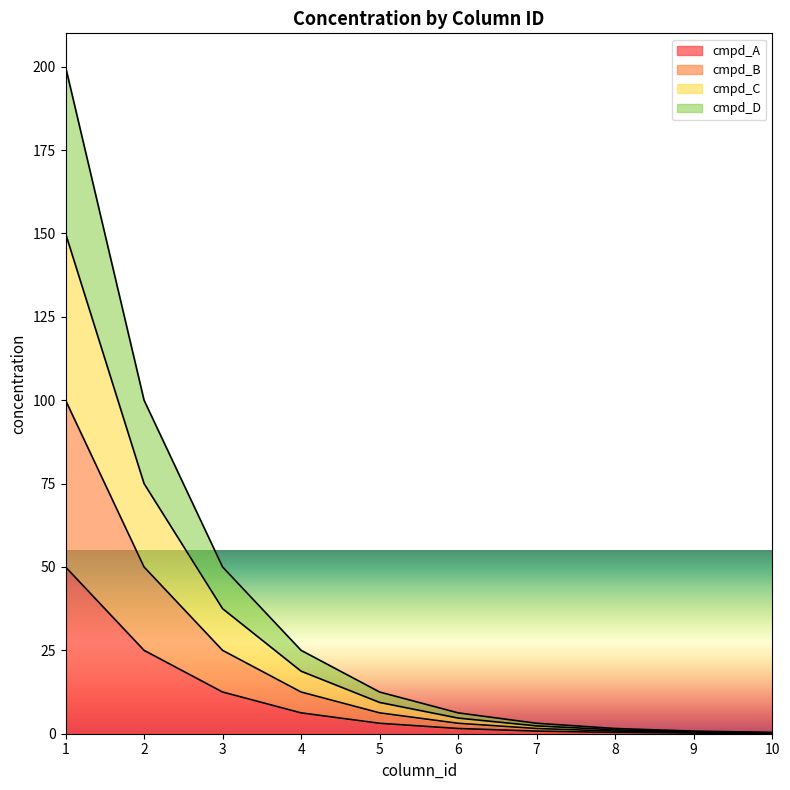

Which category has the highest value in the cmpd_C series?

1